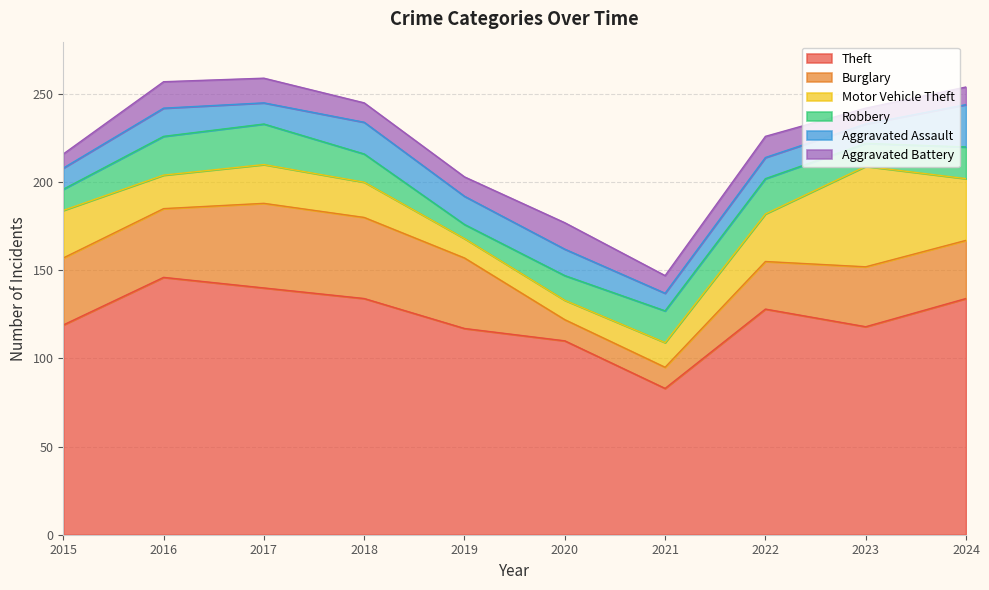

Is it true that Burglary equals 19 at 2021?

False